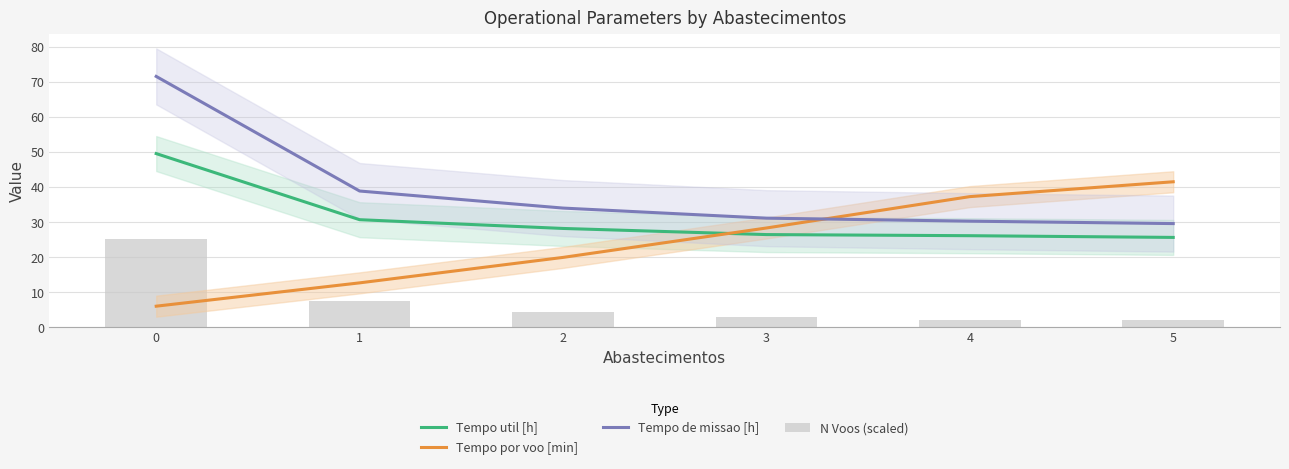

What are all the series names shown in the legend?

Tempo util [h], Tempo por voo [min], Tempo de missao [h], N Voos (scaled)